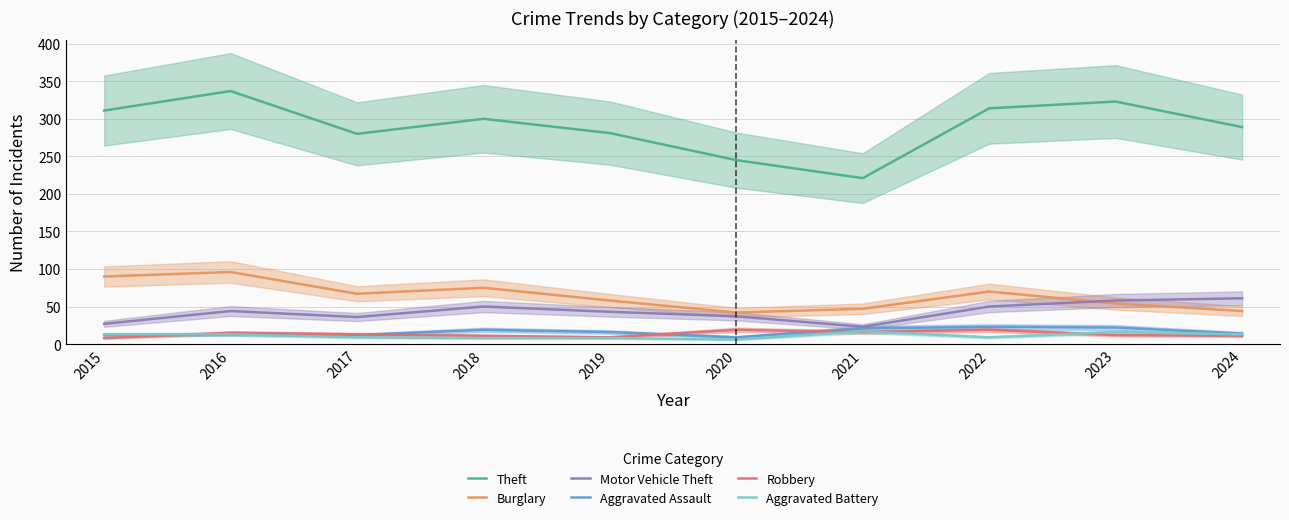

Is the value of Theft at 2024 greater than the value of Motor Vehicle Theft at 2015?

Yes